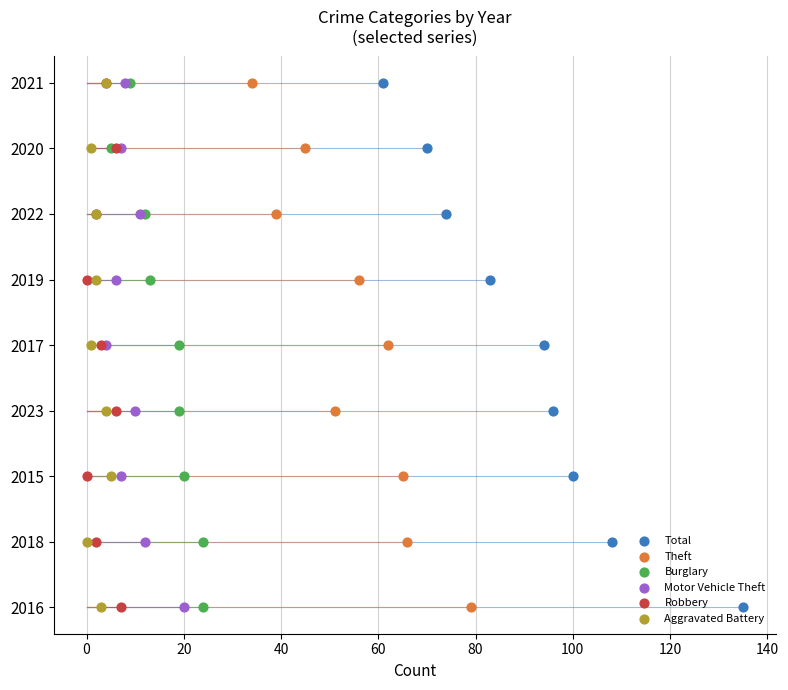

Is the value of Total at 140 greater than the value of Motor Vehicle Theft at 120?

Yes